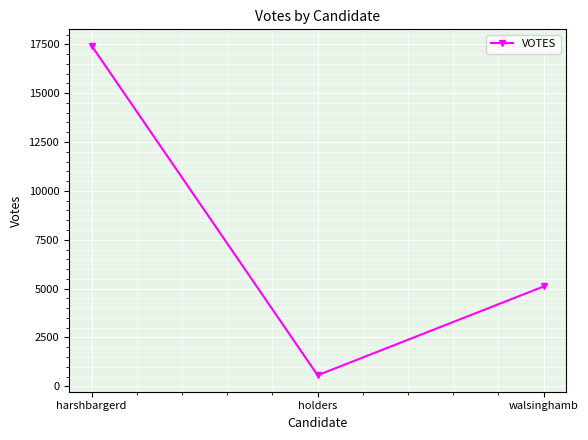

Where is the data nearest to the value 8996?

walsinghamb